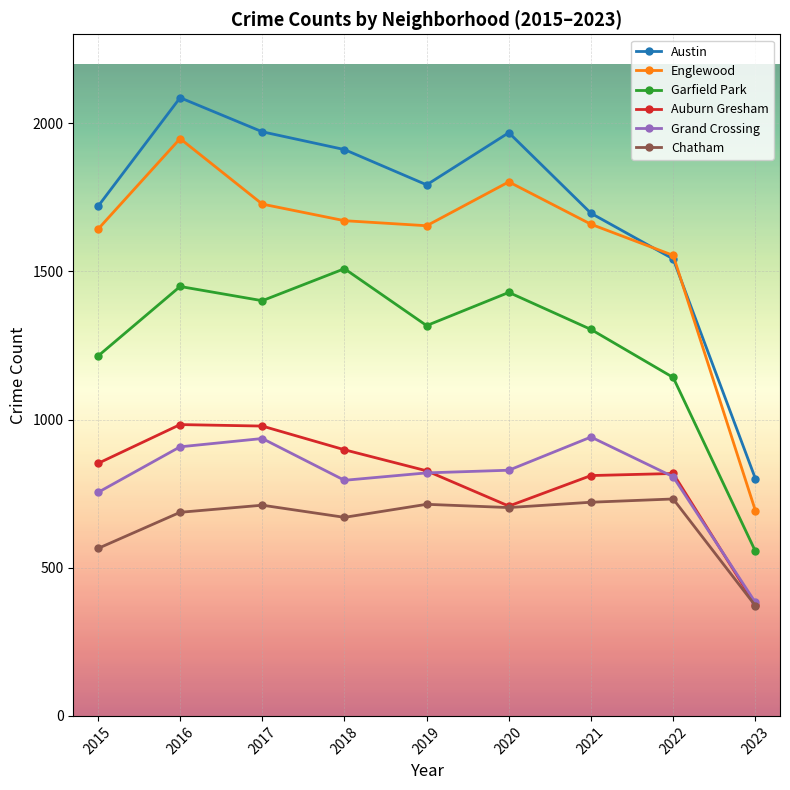

At which category does Chatham reach its first local peak?

2017